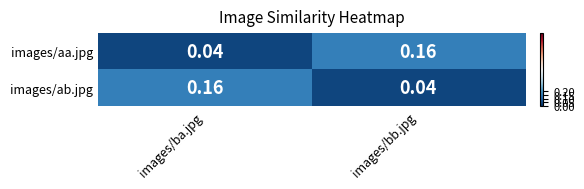

At which label does images/aa.jpg reach its peak?

images/bb.jpg